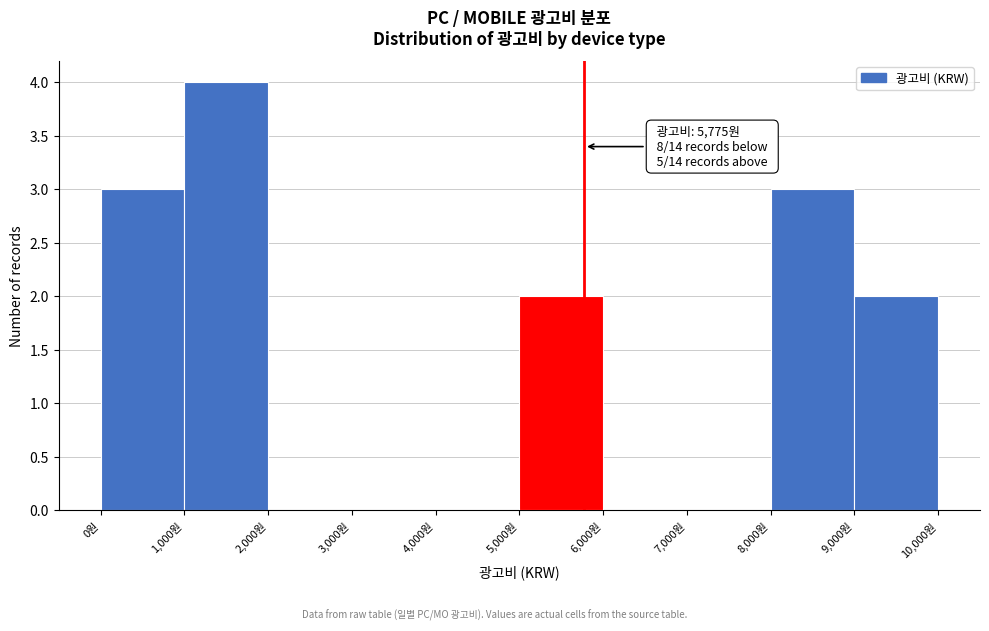

Over which range of the x-axis is the bar tallest?

1000 to 2000